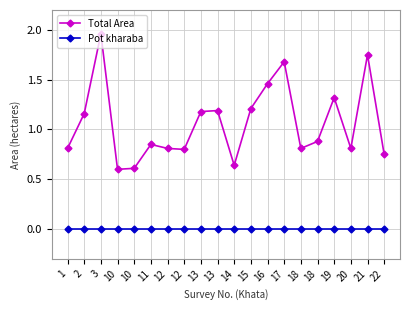

True or false: Pot kharaba and Total Area cross at least once.

False